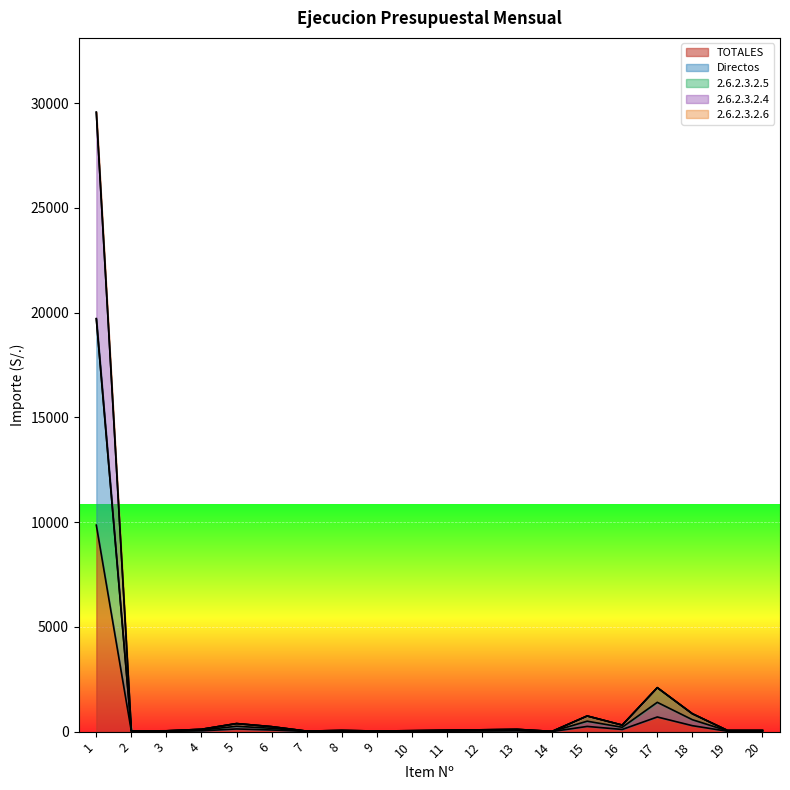

How many interior local peaks does the 2.6.2.3.2.4 series have?

5